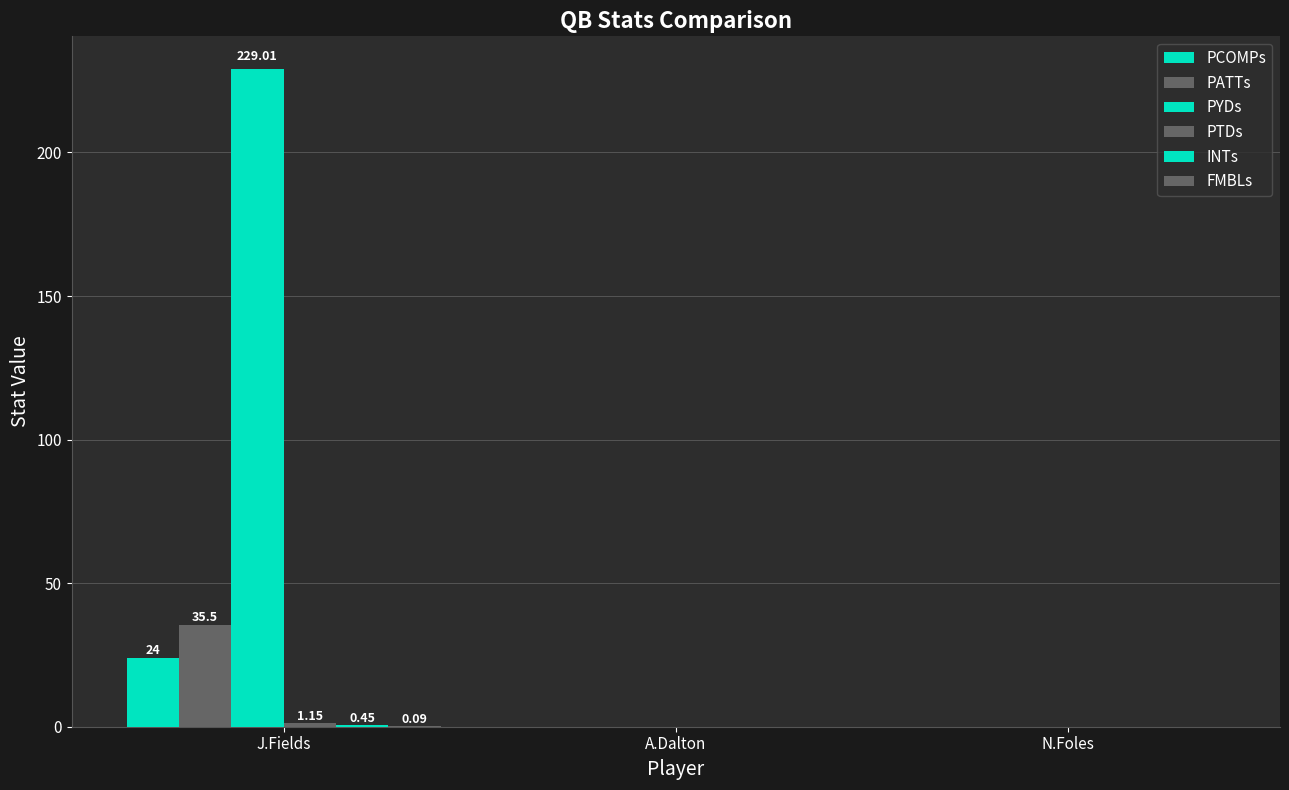

Reading left to right, transcribe all the data shown in this chart.

PCOMPs: J.Fields=24.0	A.Dalton=0.0	N.Foles=0.0
PATTs: J.Fields=35.5	A.Dalton=0.0	N.Foles=0.0
PYDs: J.Fields=229.0	A.Dalton=0.0	N.Foles=0.0
PTDs: J.Fields=1.1	A.Dalton=0.0	N.Foles=0.0
INTs: J.Fields=0.5	A.Dalton=0.0	N.Foles=0.0
FMBLs: J.Fields=0.1	A.Dalton=0.0	N.Foles=0.0